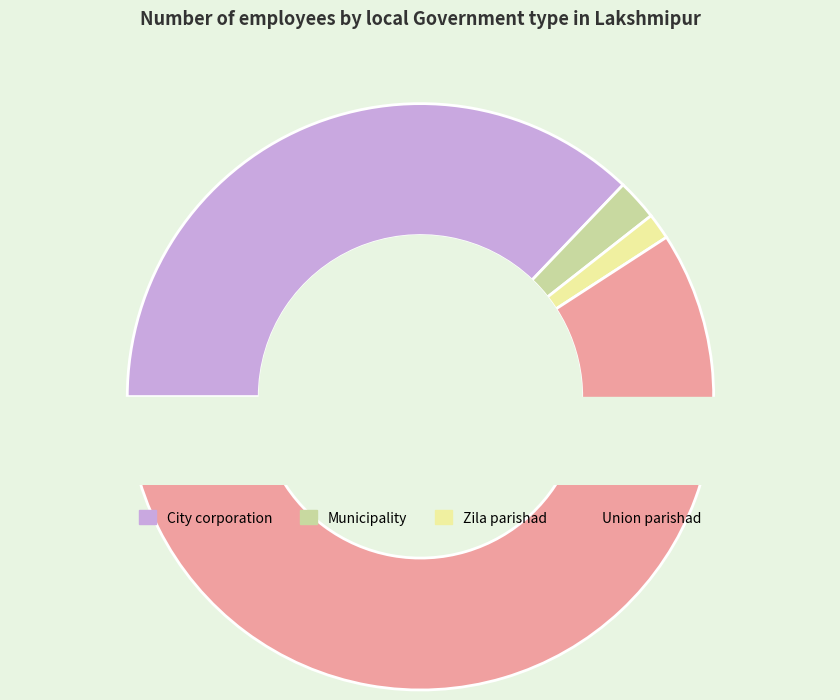

How many slices are in this pie chart?

4